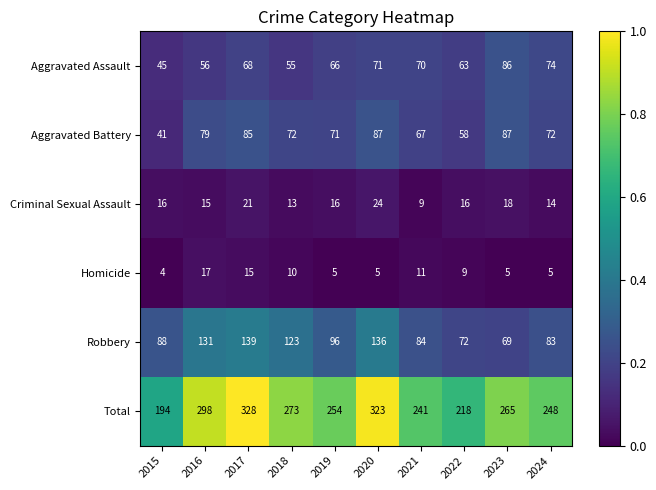

The Aggravated Assault series shows 70 at 2015. True or false?

False